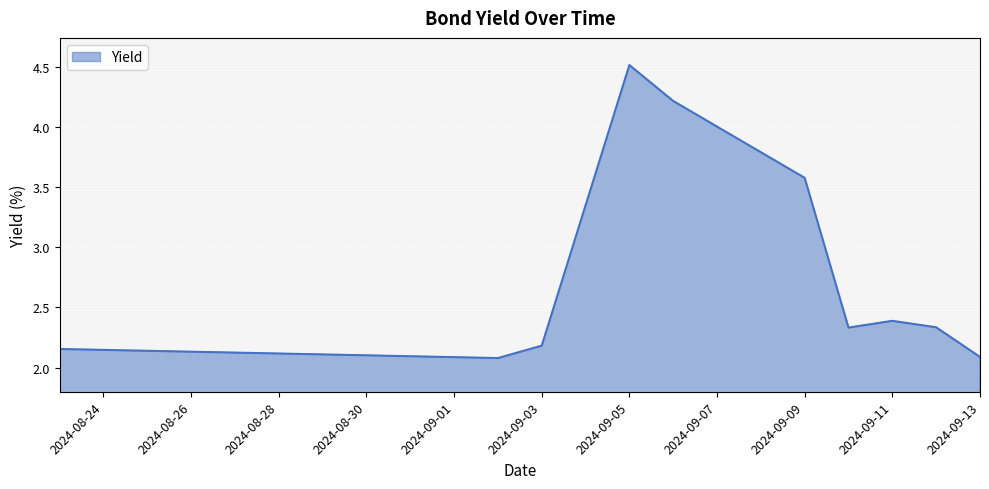

Which category has the highest value across all series?

2024-09-05